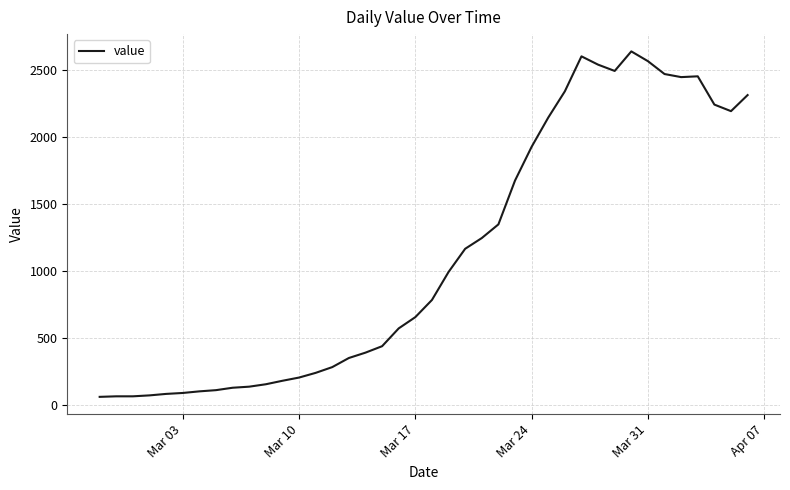

What is the difference between the maximum and minimum values?

2578